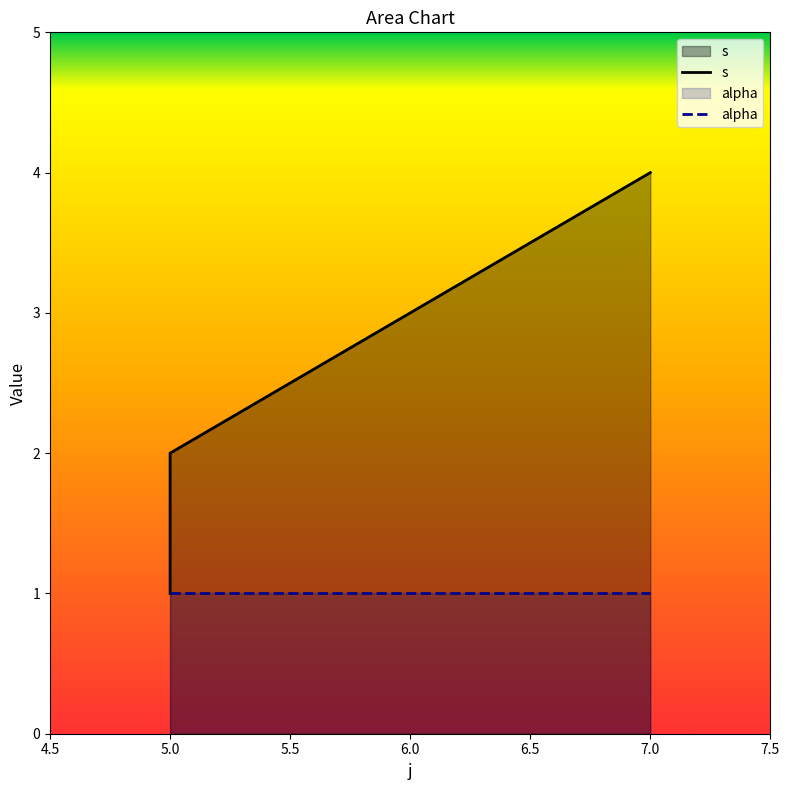

Rank the categories by value from highest to lowest.

7, 5, 5